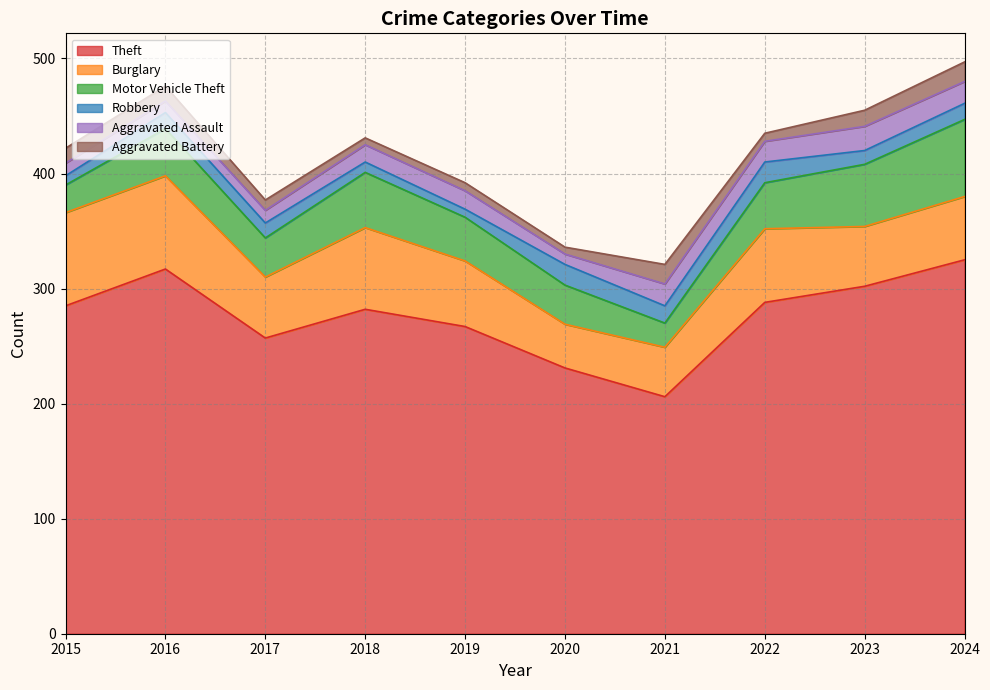

What is the difference between the Robbery values at 2017 and 2024?

1